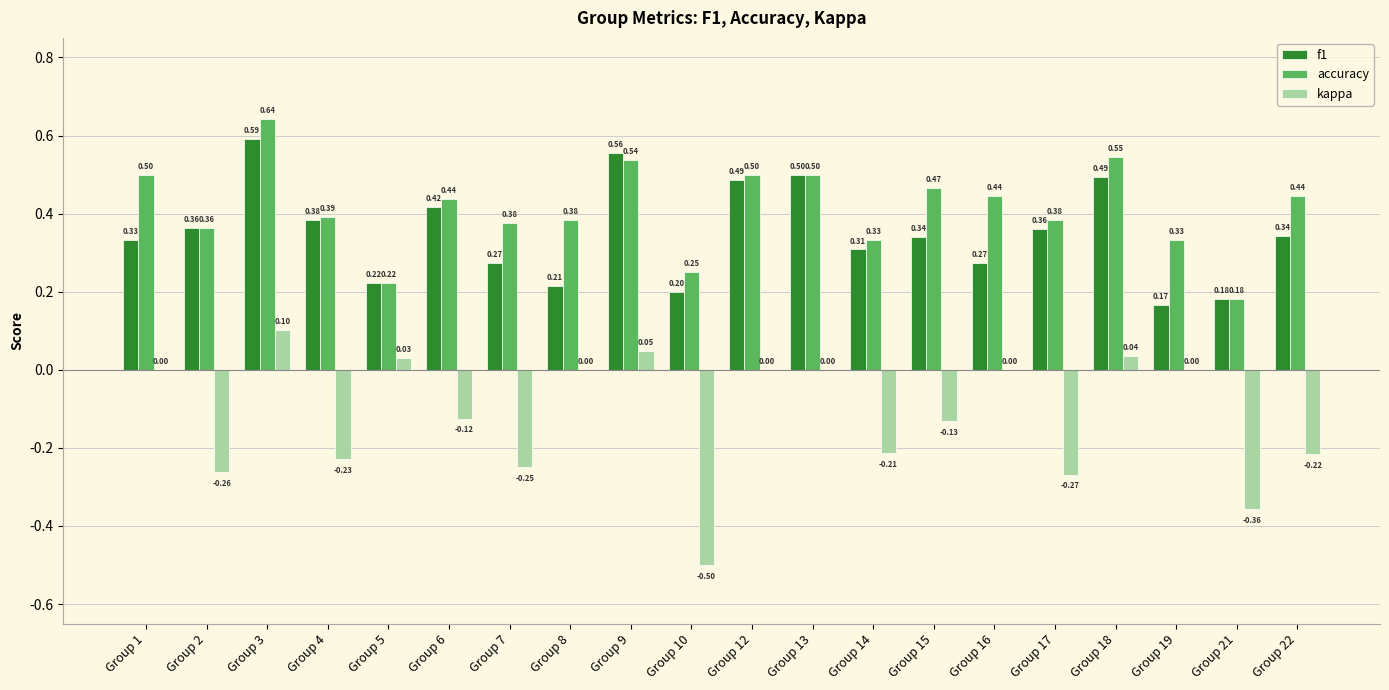

What is the sum of the f1 values at Group 14 and Group 13?

0.8